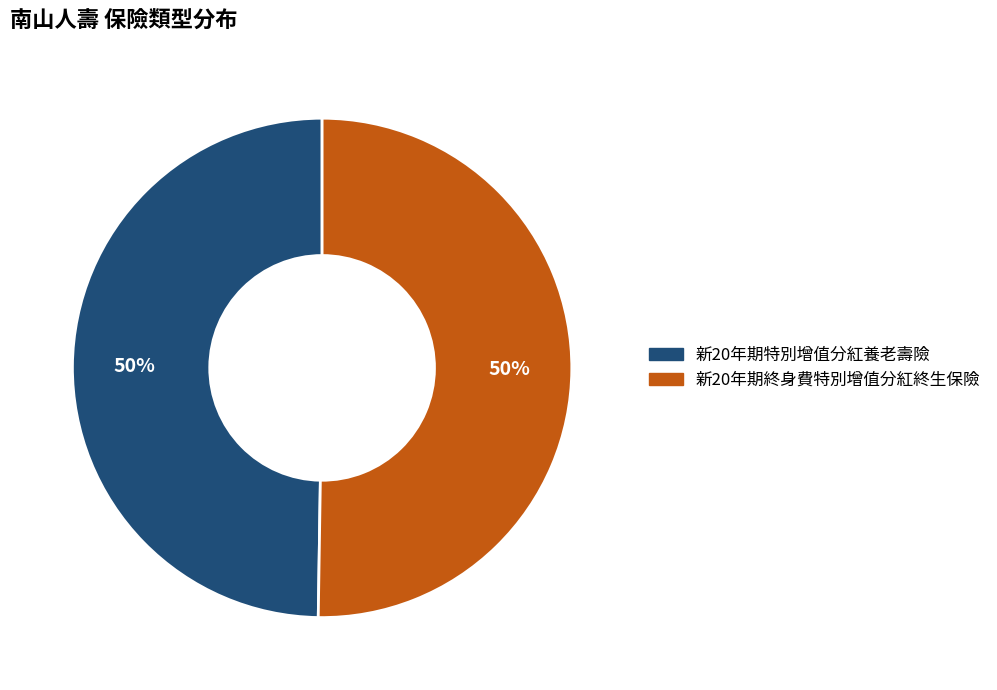

Do 新20年期終身費特別增值分紅終生保險 and 新20年期特別增值分紅養老壽險 together represent more than half of the pie?

Yes